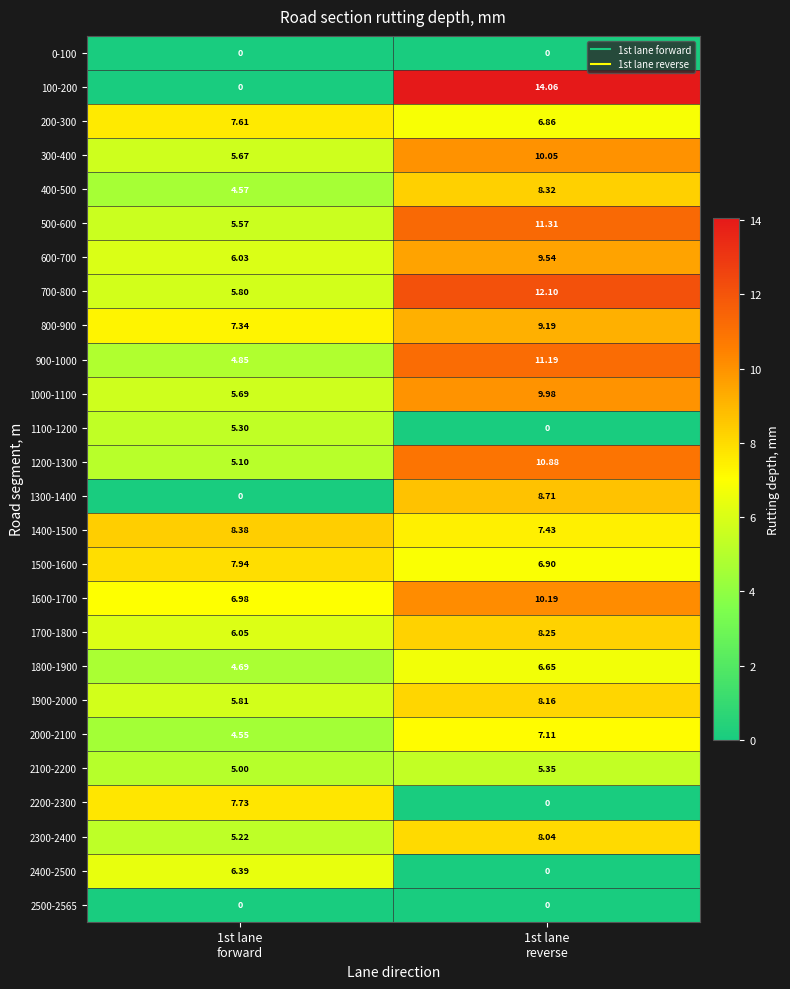

How many data points in 300-400 are less than 10?

1